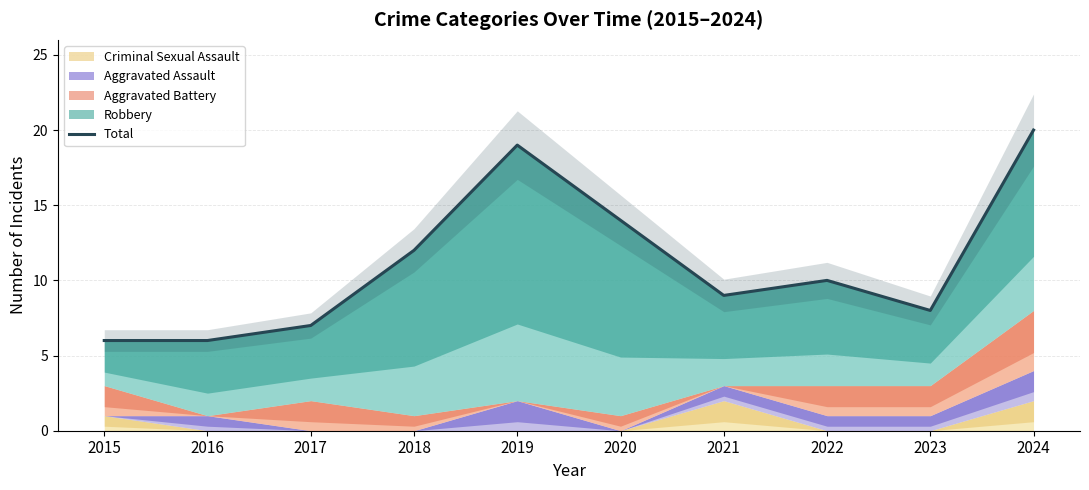

What is the value of the 10th point from the left?

20